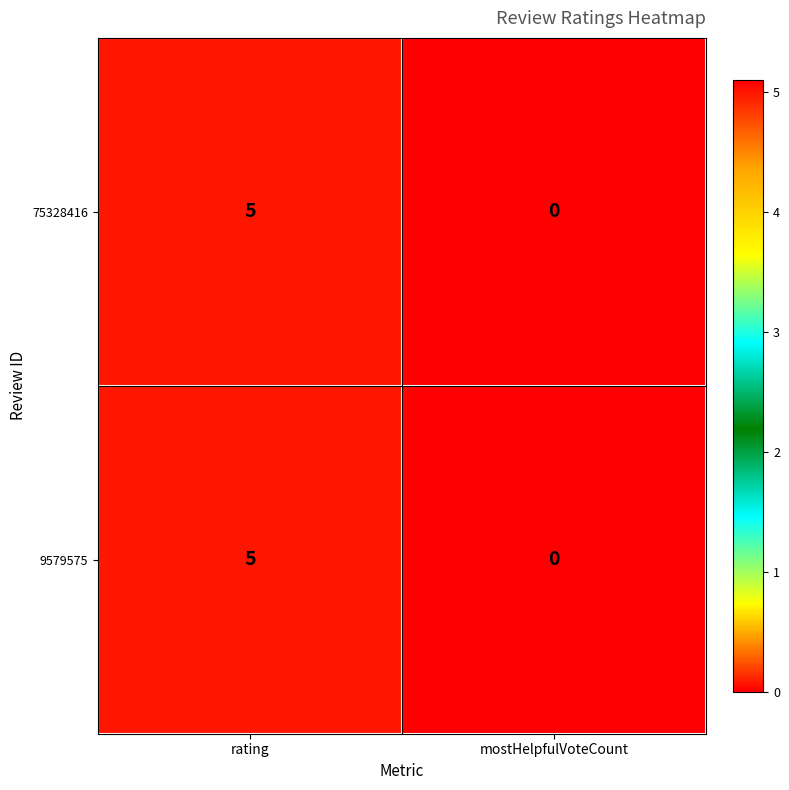

Reading left to right, what are all the values shown in this chart?

75328416: 5	0
9579575: 5	0